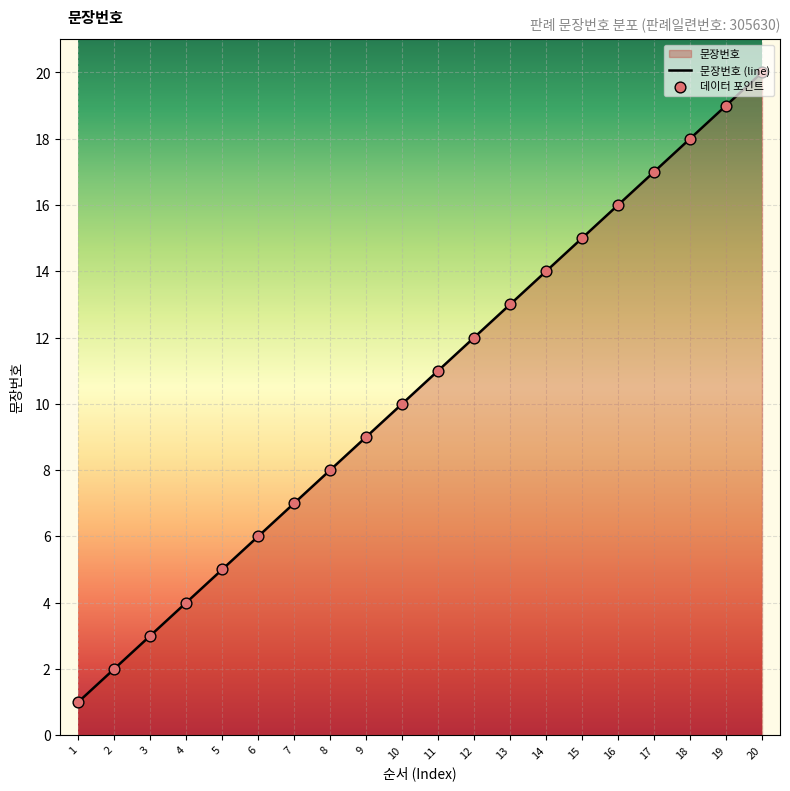

What is the change in value from 2 to 3?

+1